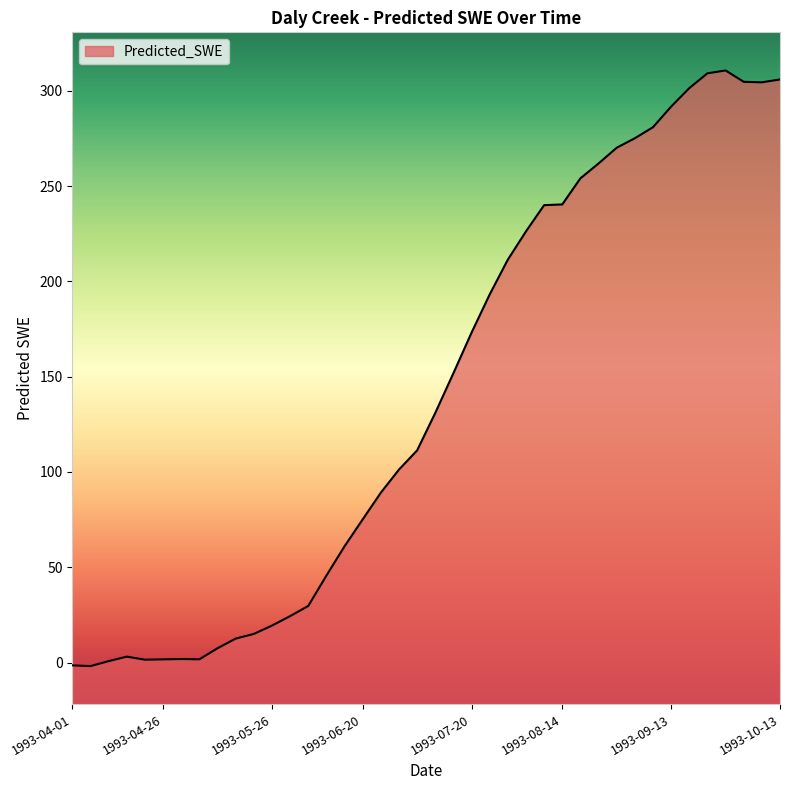

Where is the first local minimum?

1993-04-06